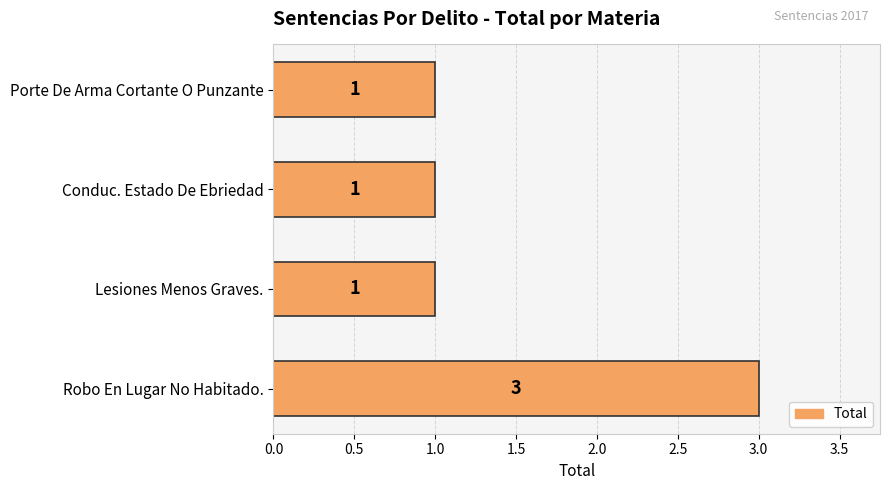

Reading bottom to top, transcribe all the data shown in this chart.

3	1	1	1